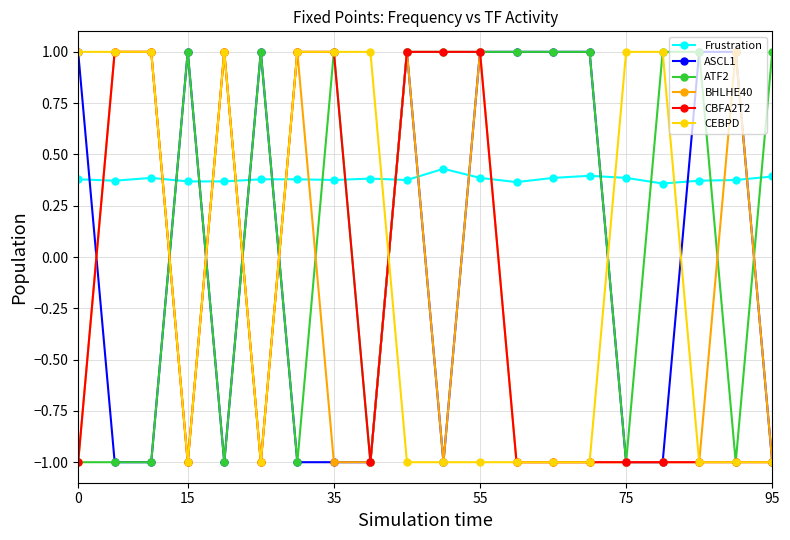

What is the minimum value shown in the chart?

-1.0